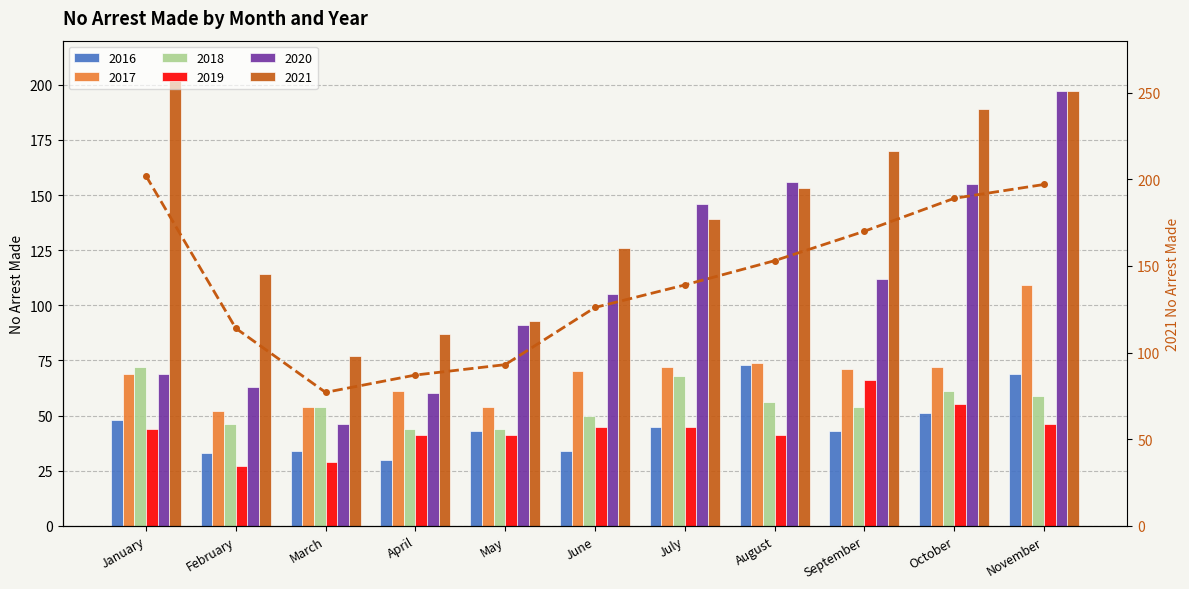

What is the maximum value shown in the chart?

202